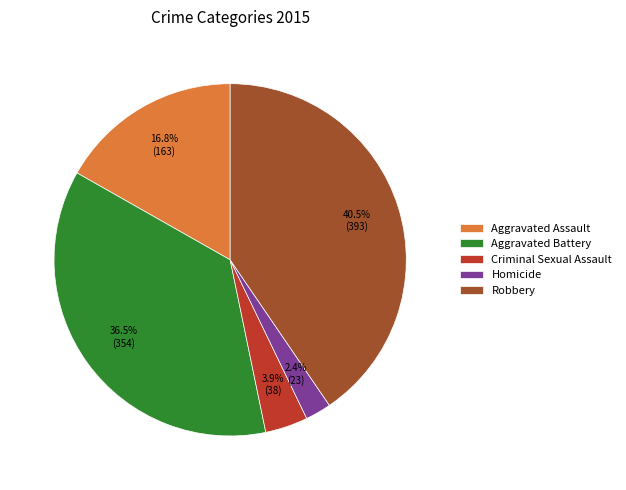

What is the ratio of the value at Robbery to the value at Aggravated Assault?

2.4